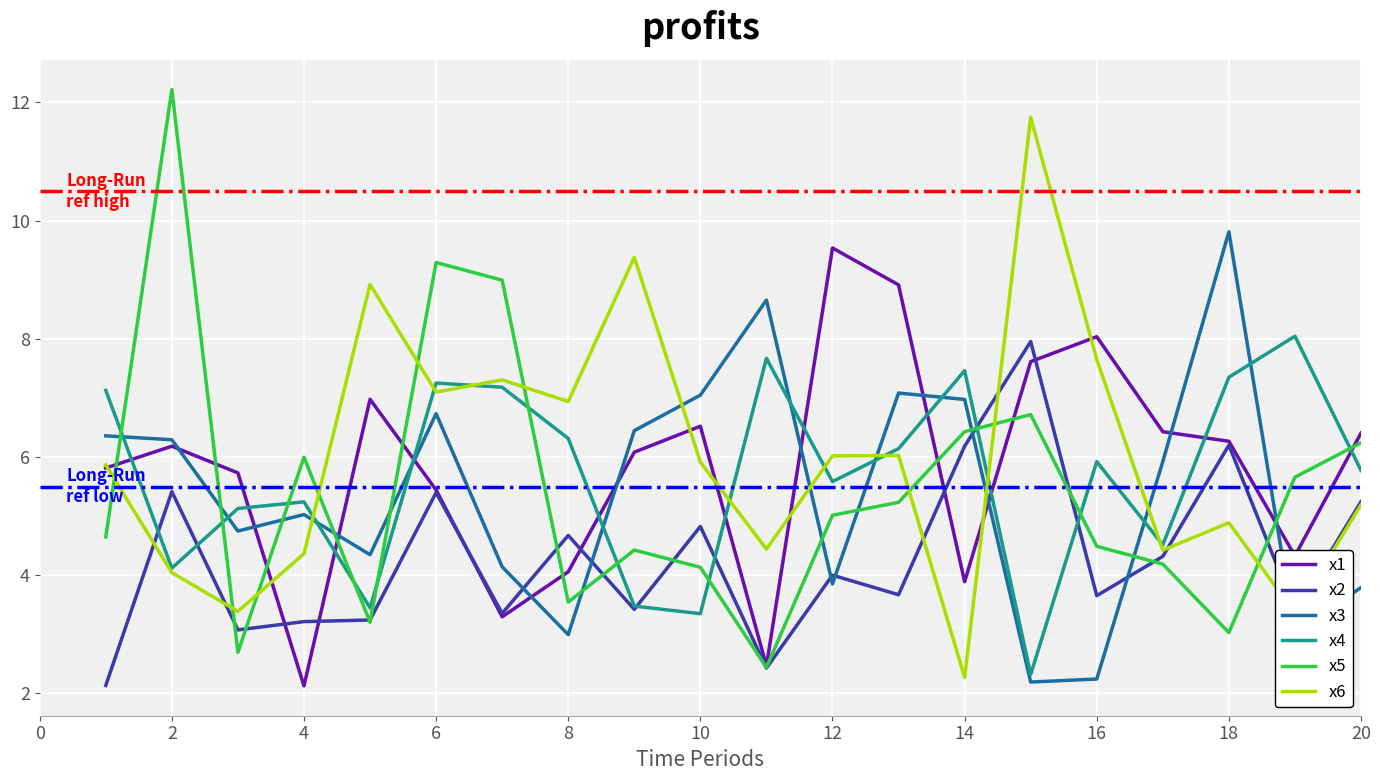

Which series ends up on top after the final intersection of x4 and x5?

x5